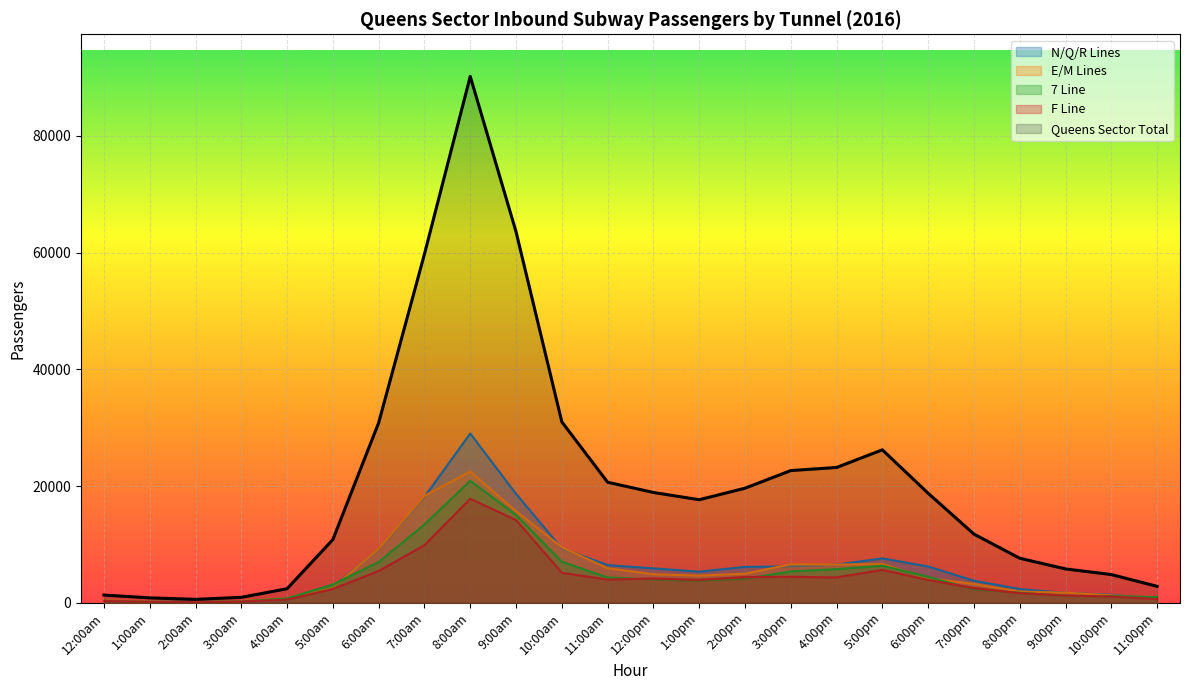

What is the difference between the highest and lowest values at 2:00pm?

15528